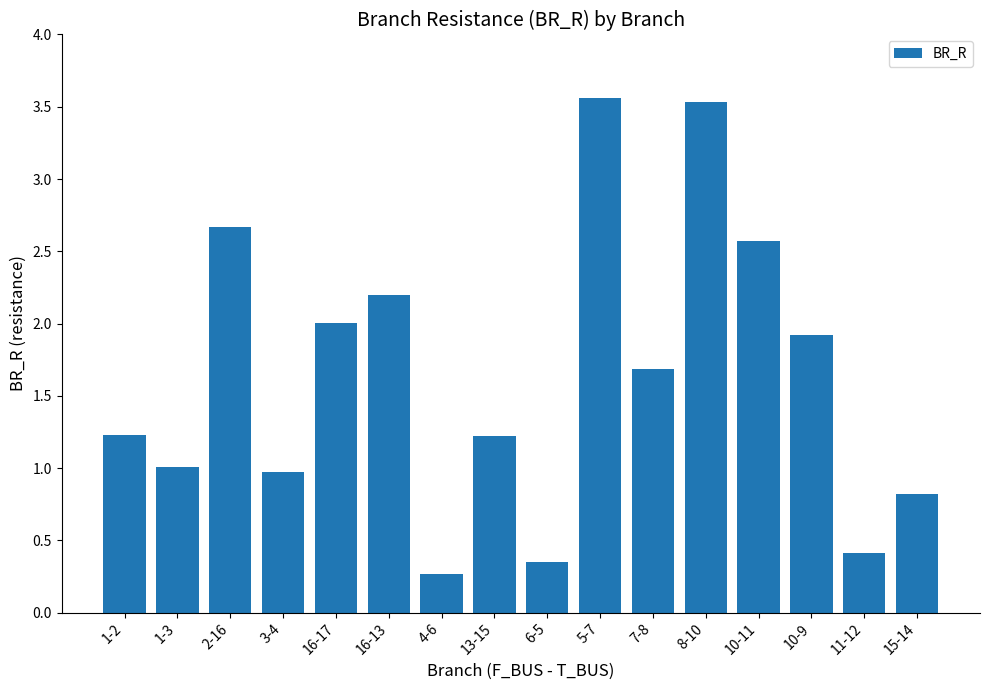

Is it true that the value at 1-2 is 0.4?

False